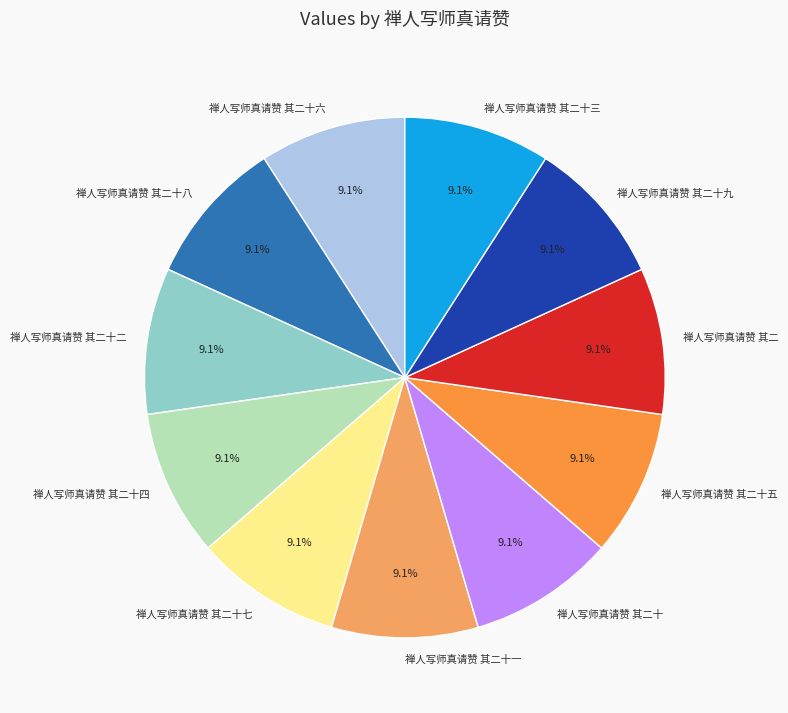

What percentage is the 禅人写师真请赞 其二十二 slice, to the nearest percent?

9%